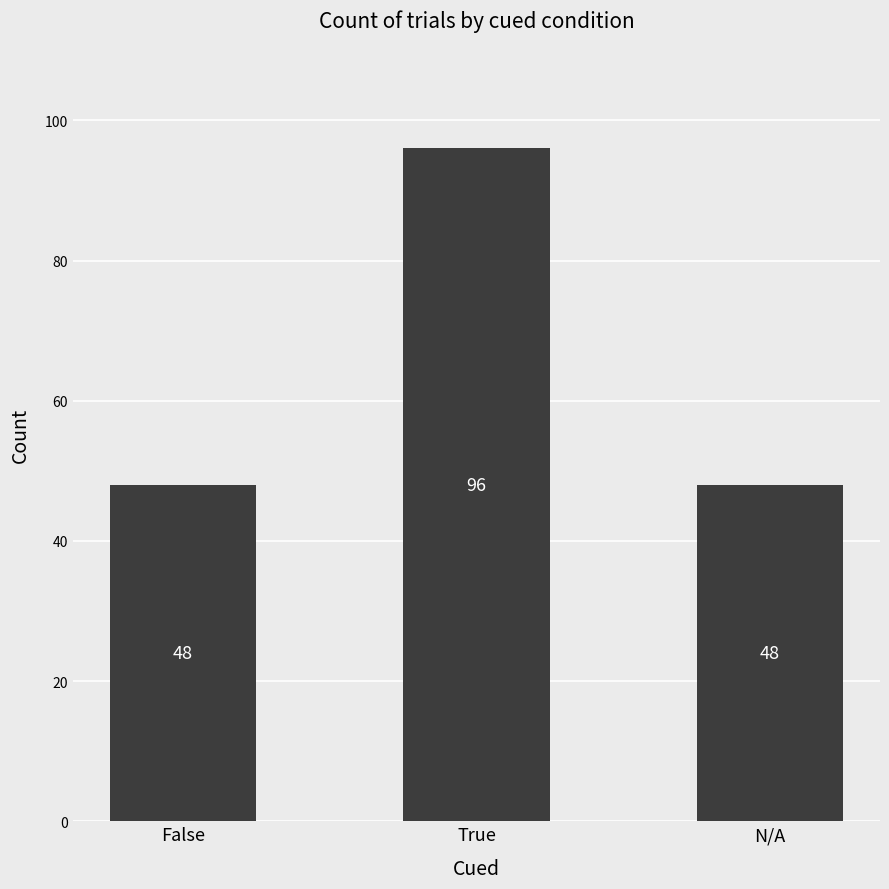

What is the greatest value displayed?

96